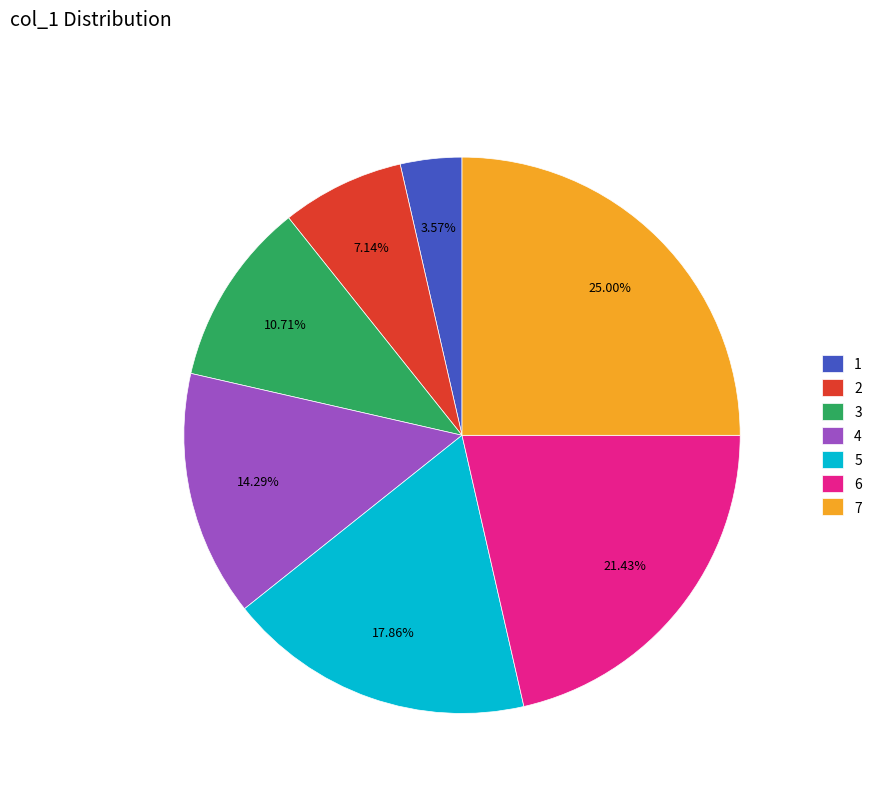

Count the number of slices in the pie.

7